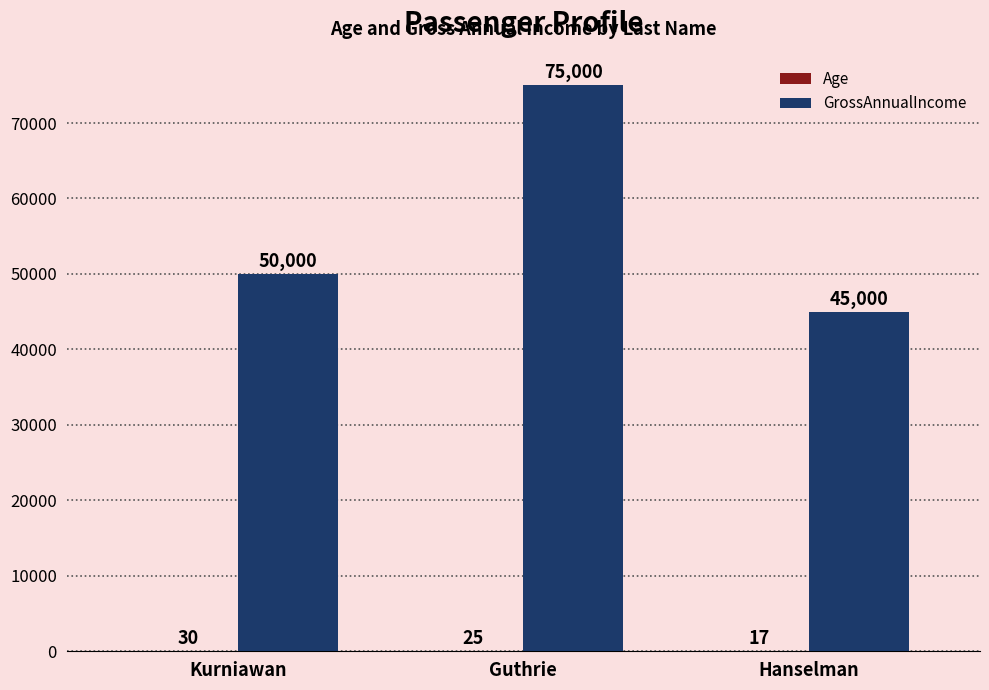

At which label does GrossAnnualIncome reach its peak?

Guthrie